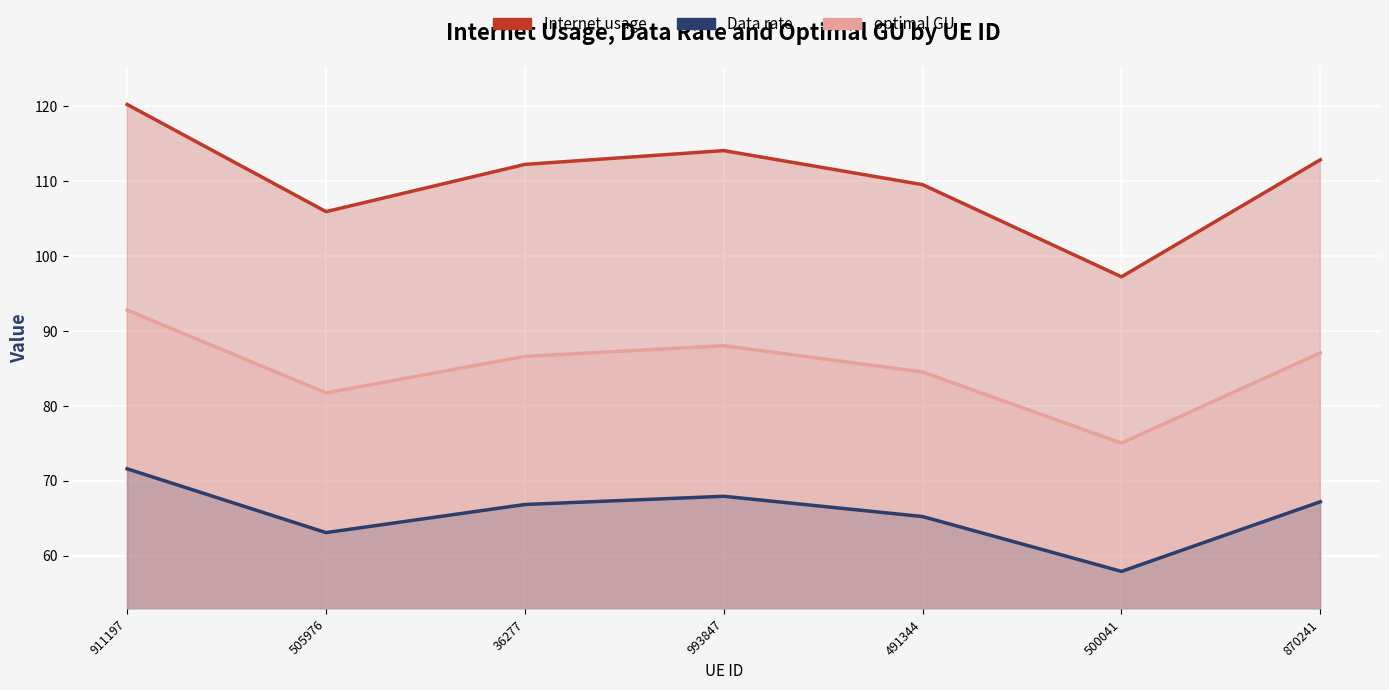

Where is the first local maximum for Internet usage?

993847